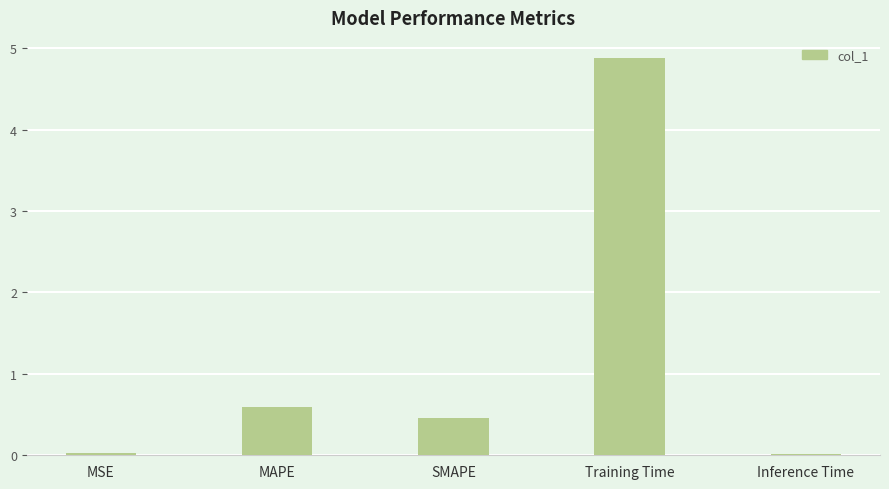

What is the maximum value shown in the chart?

4.9